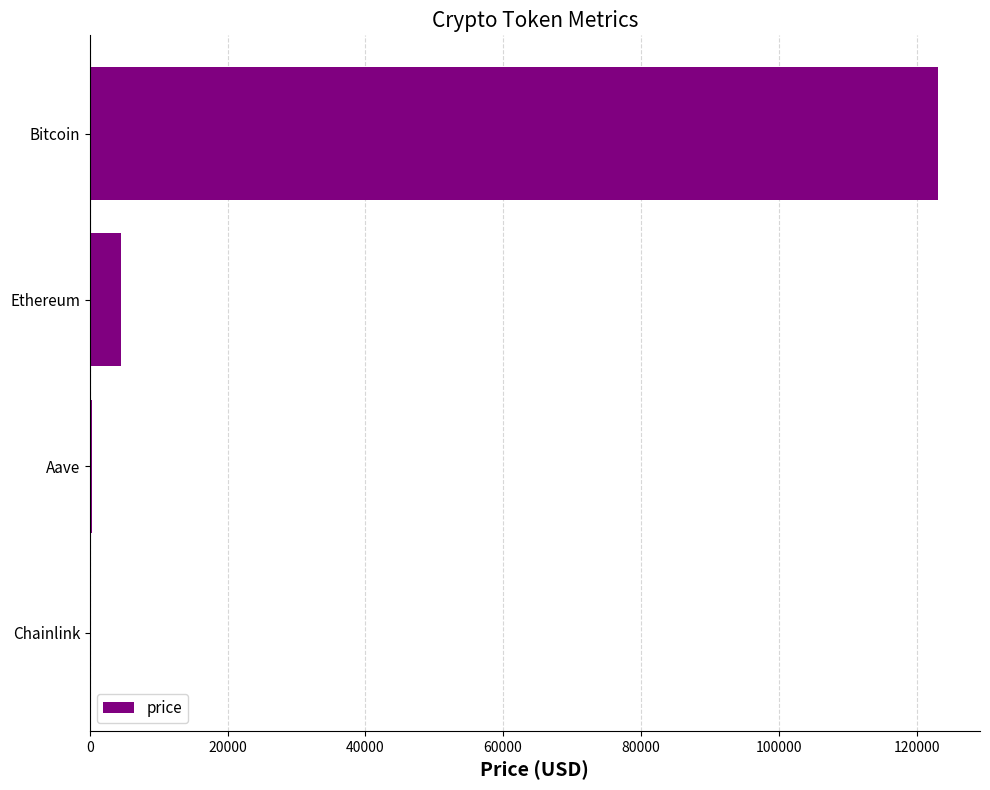

At which label is the value closest to 61541?

Ethereum